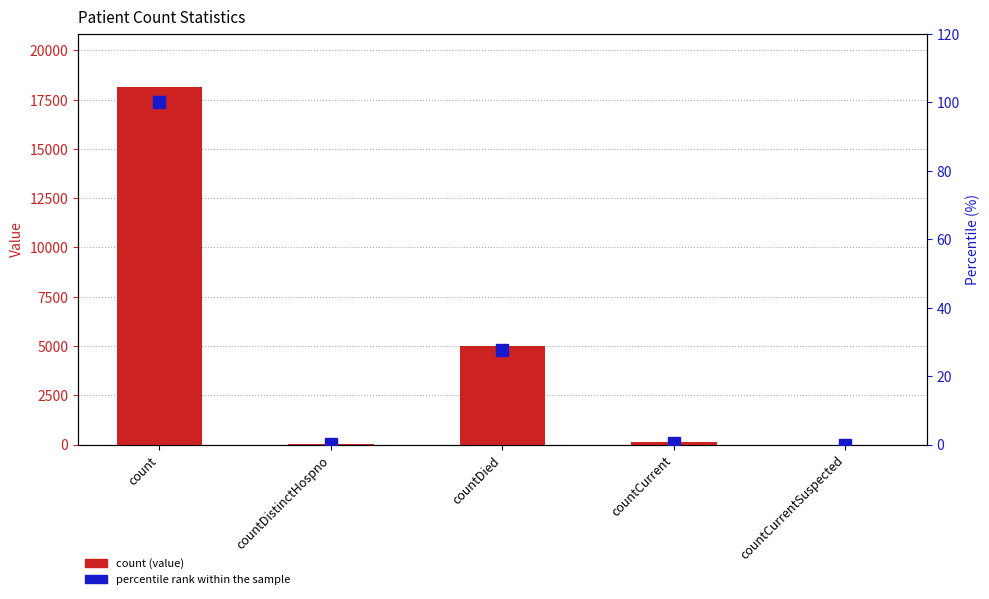

What is the label of the 5th bar from the right?

count